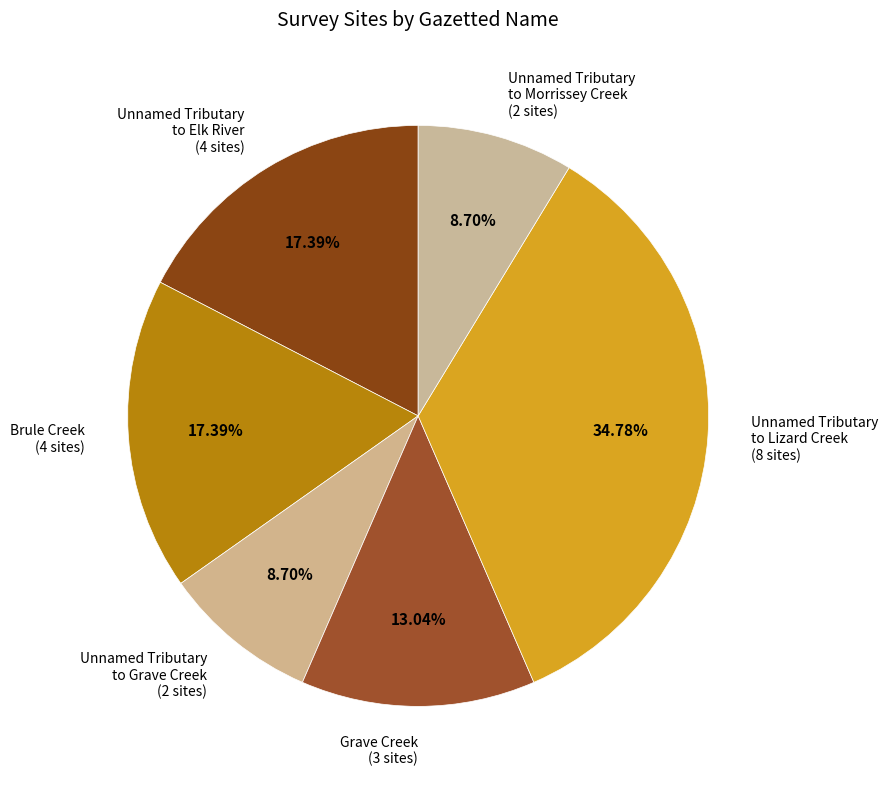

Approximately how many times larger is the value at Unnamed Tributary to Lizard Creek compared to Unnamed Tributary to Elk River?

2.0